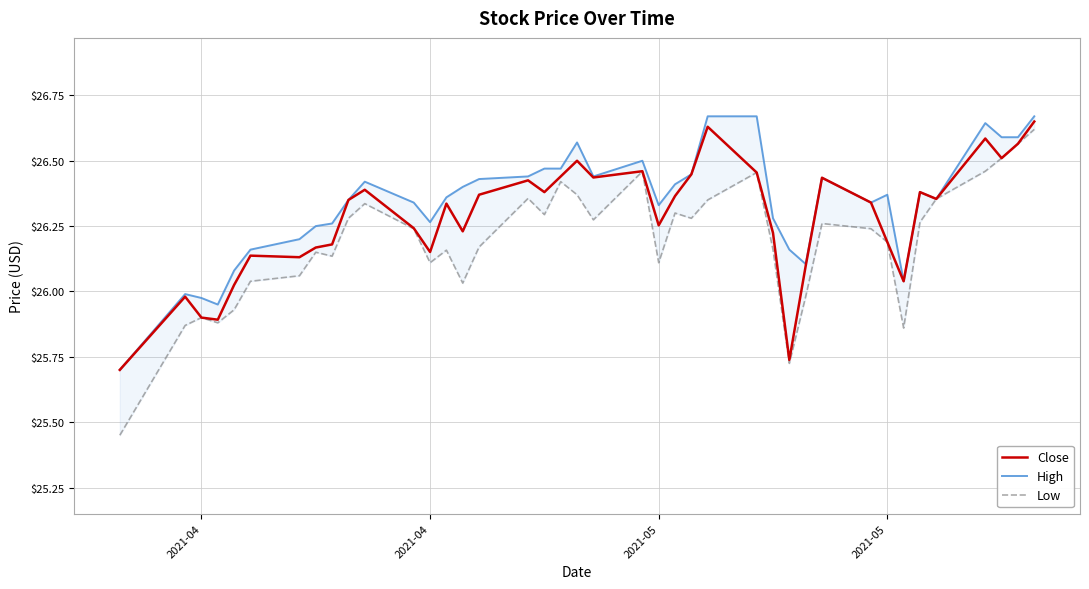

True or false: High and Low cross at least once.

False